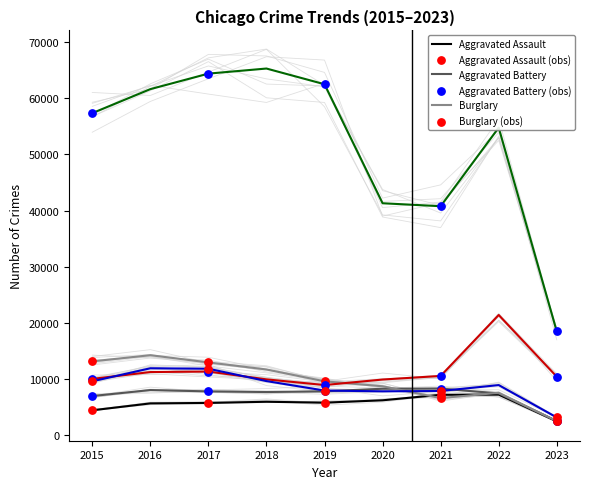

What is the total value across all series at 2019?

102799